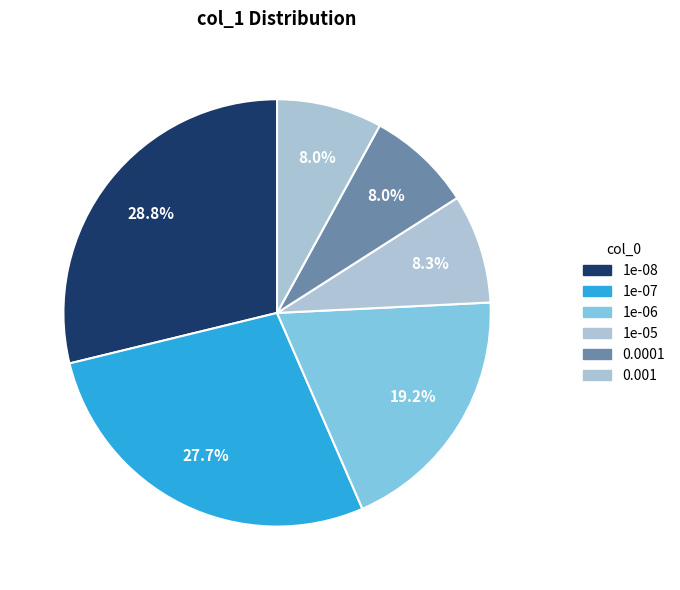

The 1e-05 slice represents 8% of the pie. True or false?

True